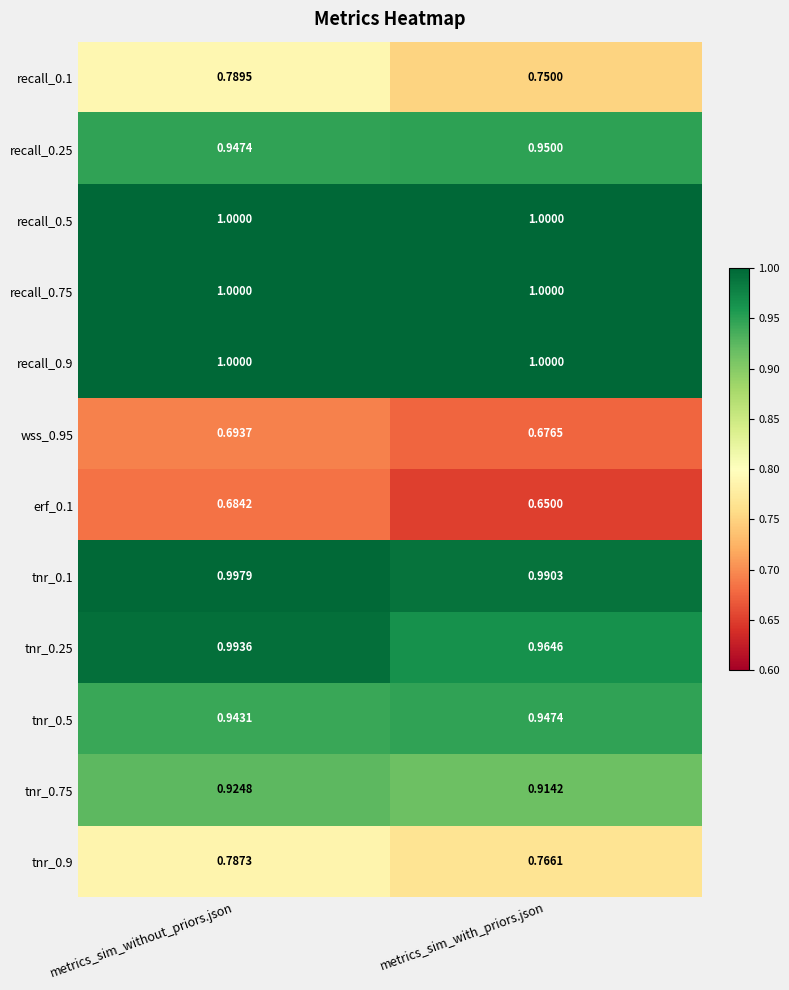

At which label does tnr_0.1 reach its peak?

metrics_sim_without_priors.json